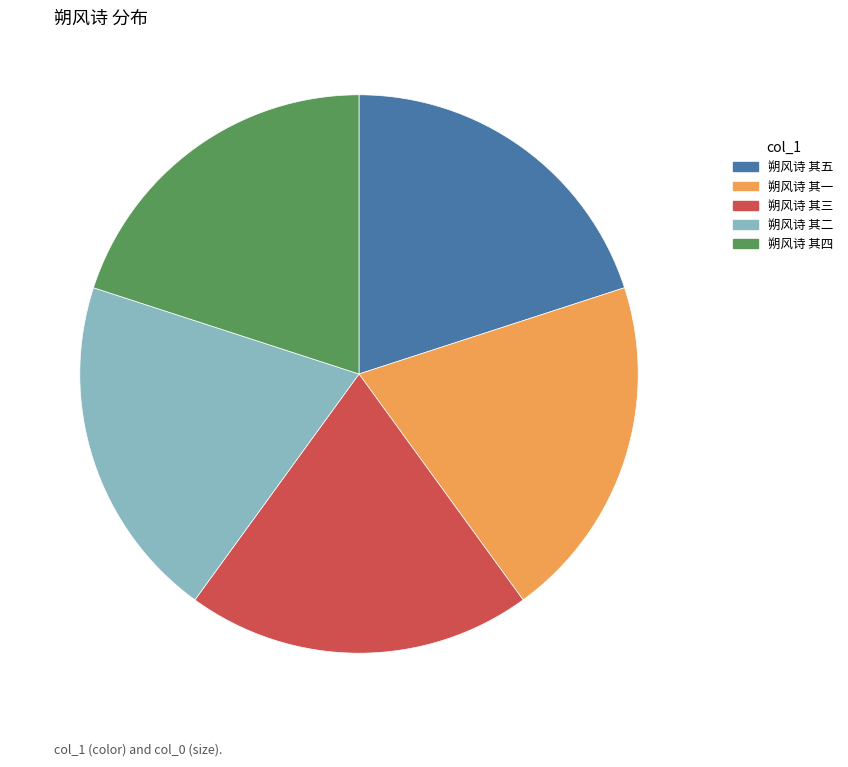

Is there a majority slice in this chart?

No